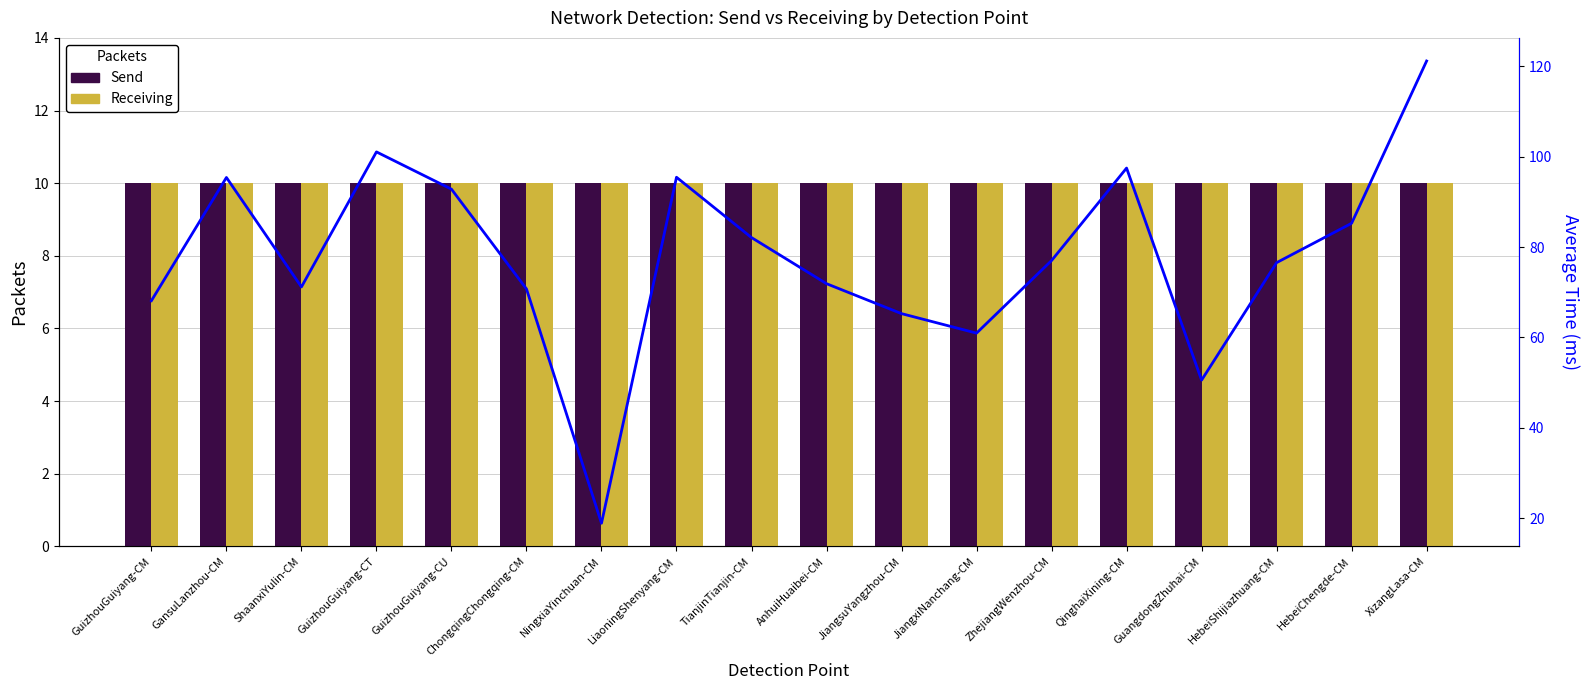

True or false: Send has a value of 3.9 at JiangsuYangzhou-CM.

False